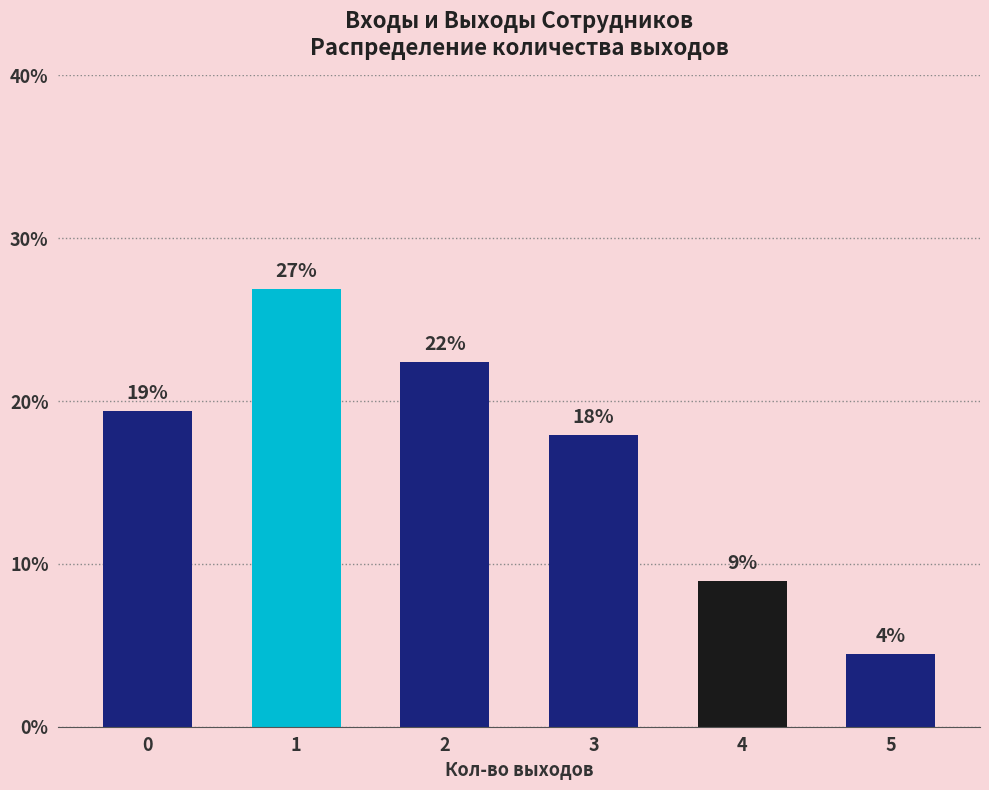

What is the value of the 1st bar from the left?

19.4